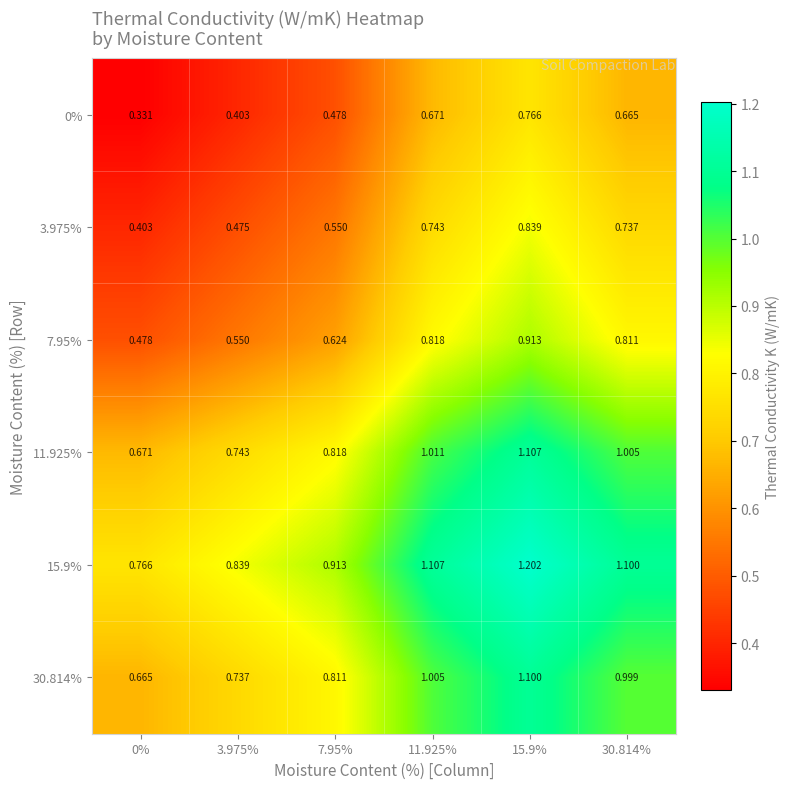

How many data points does each series have?

6